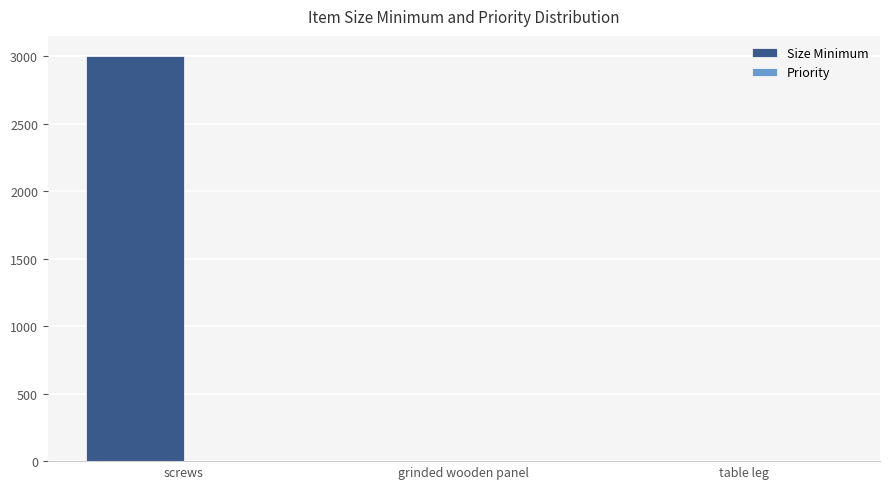

Which series changed the most between screws and grinded wooden panel?

Size Minimum